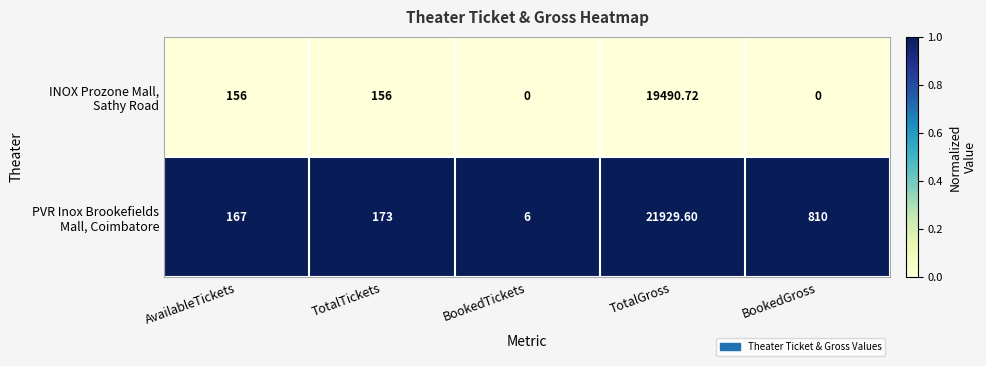

Which label corresponds to the largest value in the chart?

TotalGross